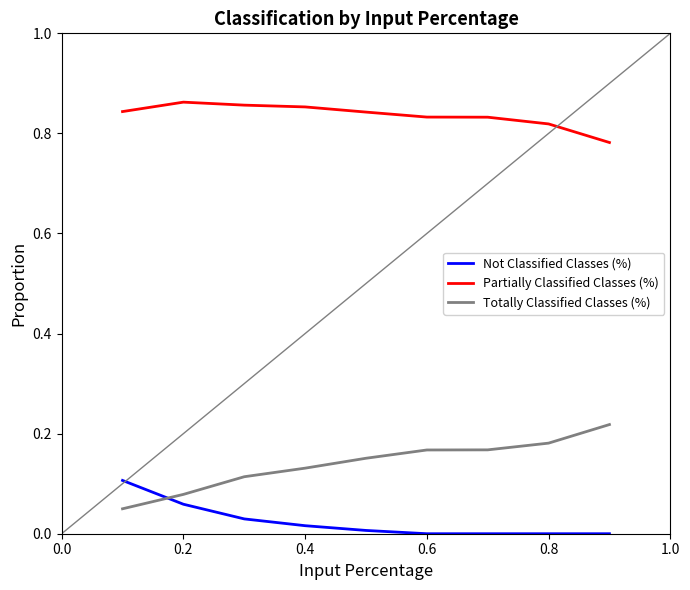

Which series has the largest total across all categories?

Partially Classified Classes (%)